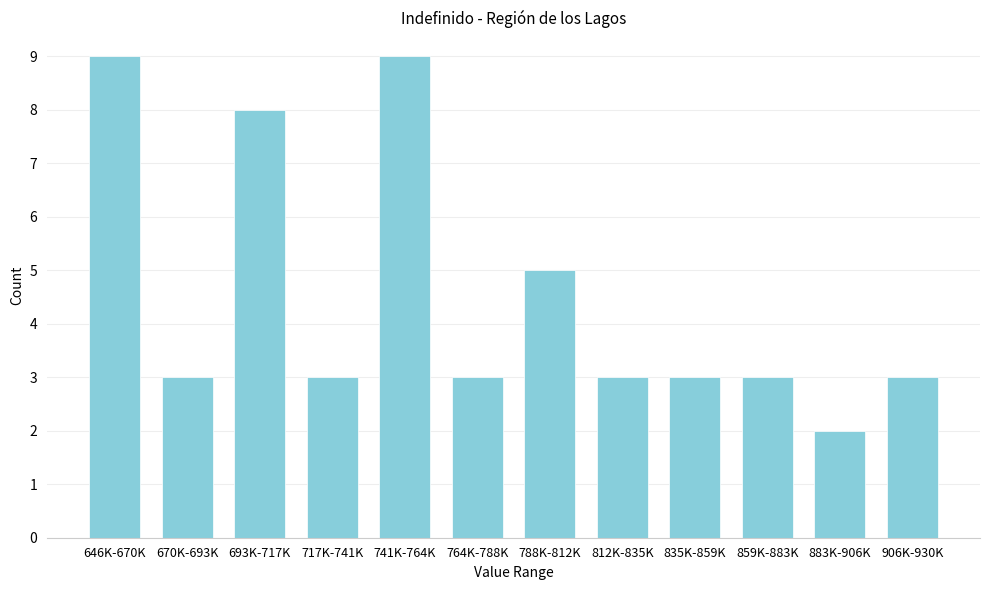

Reading left to right, what are all the values shown in this chart?

9	3	8	3	9	3	5	3	3	3	2	3